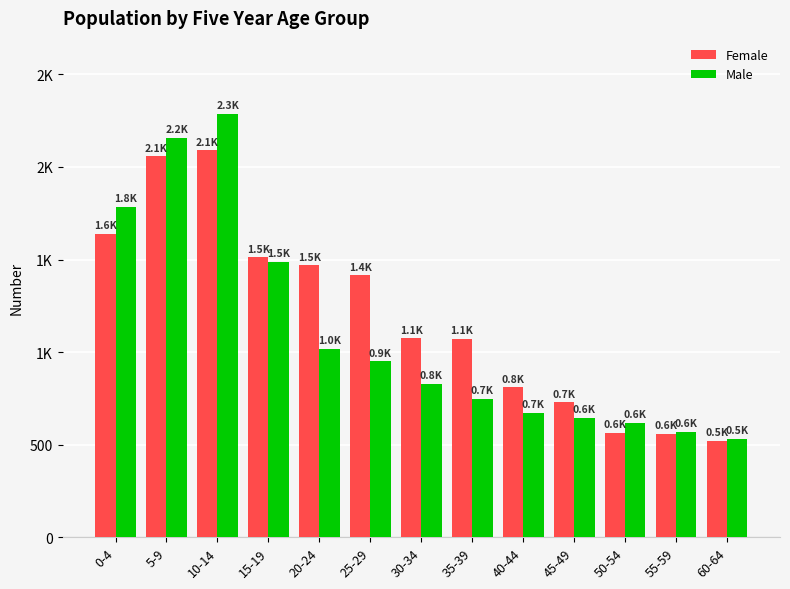

At 50-54, list the series in order from largest to smallest.

Male, Female